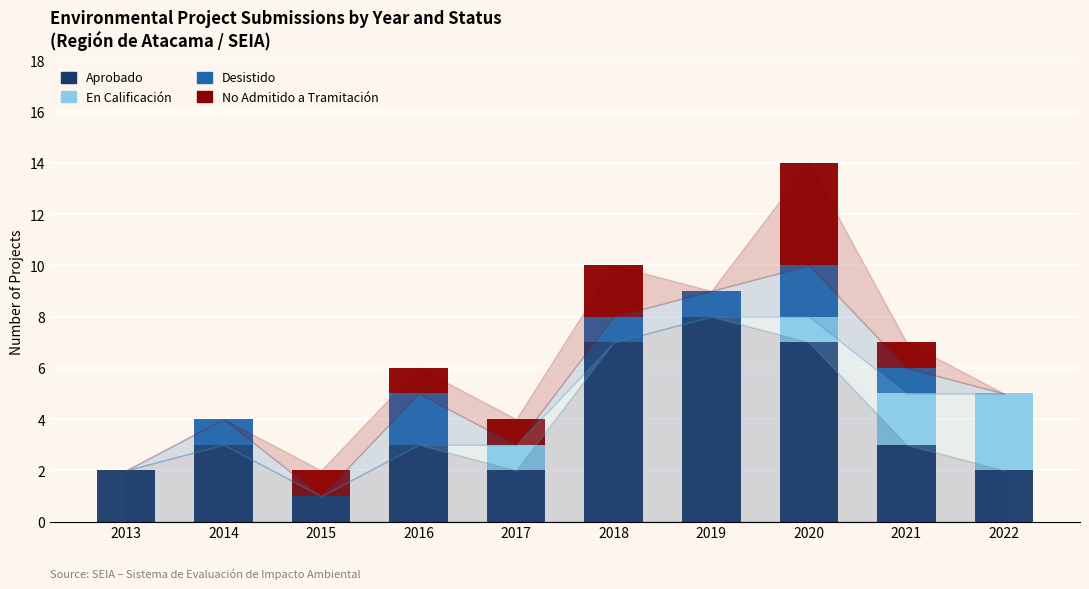

What is the sum of the Aprobado values at 2020 and 2022?

9